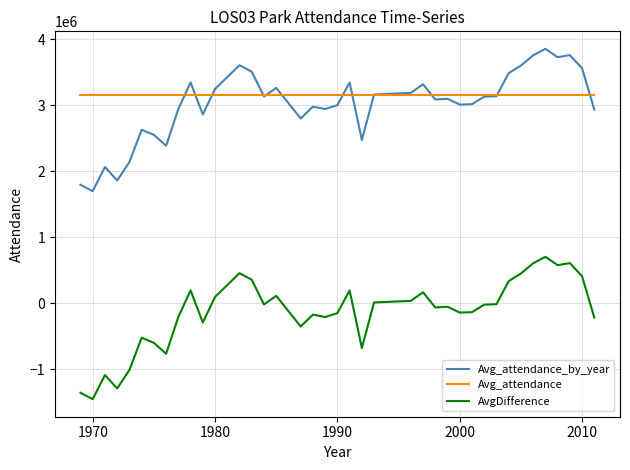

What is the minimum value shown in the chart?

-1457768.3